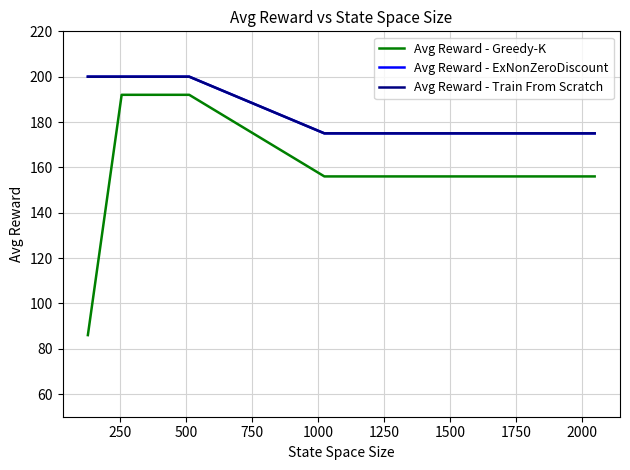

True or false: Avg Reward - Train From Scratch and Avg Reward - ExNonZeroDiscount cross at least once.

False